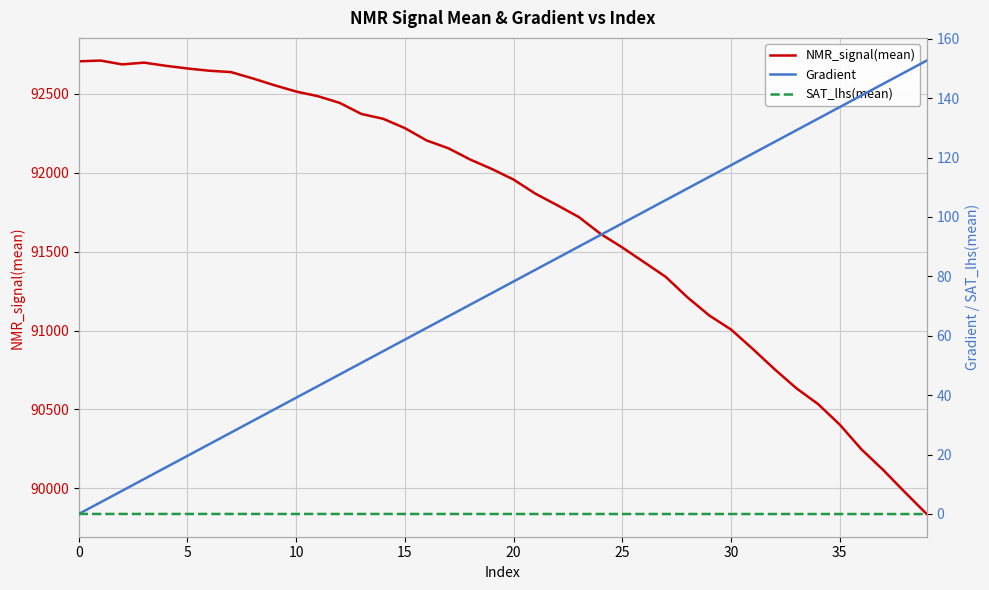

Is this an area chart (filled region under the line)?

No